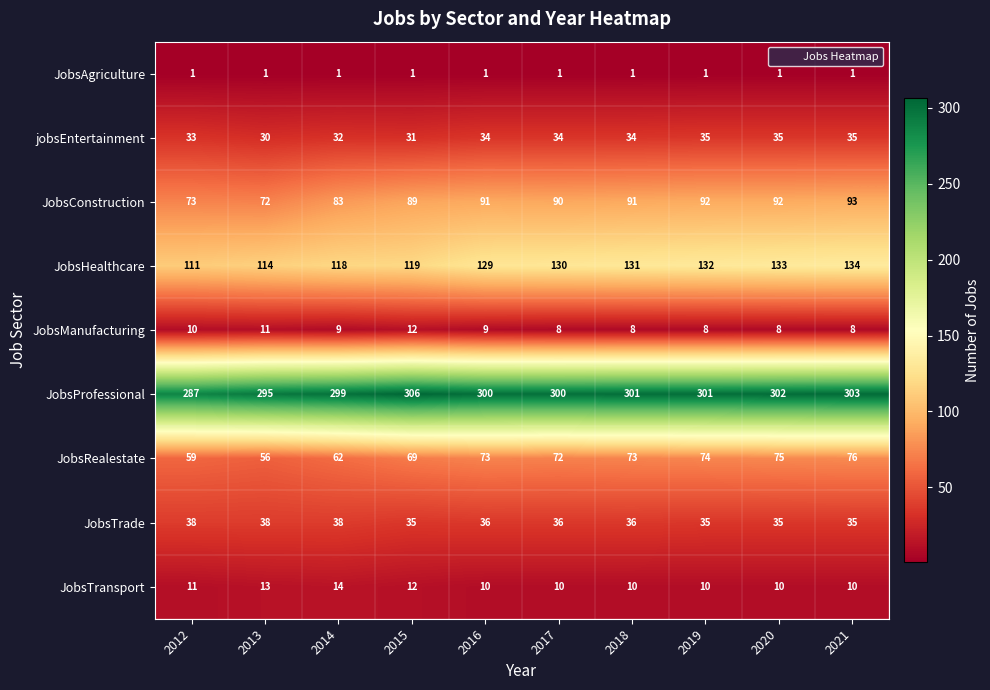

At 2018, list the series in order from largest to smallest.

JobsProfessional, JobsHealthcare, JobsConstruction, JobsRealestate, JobsTrade, jobsEntertainment, JobsTransport, JobsManufacturing, JobsAgriculture